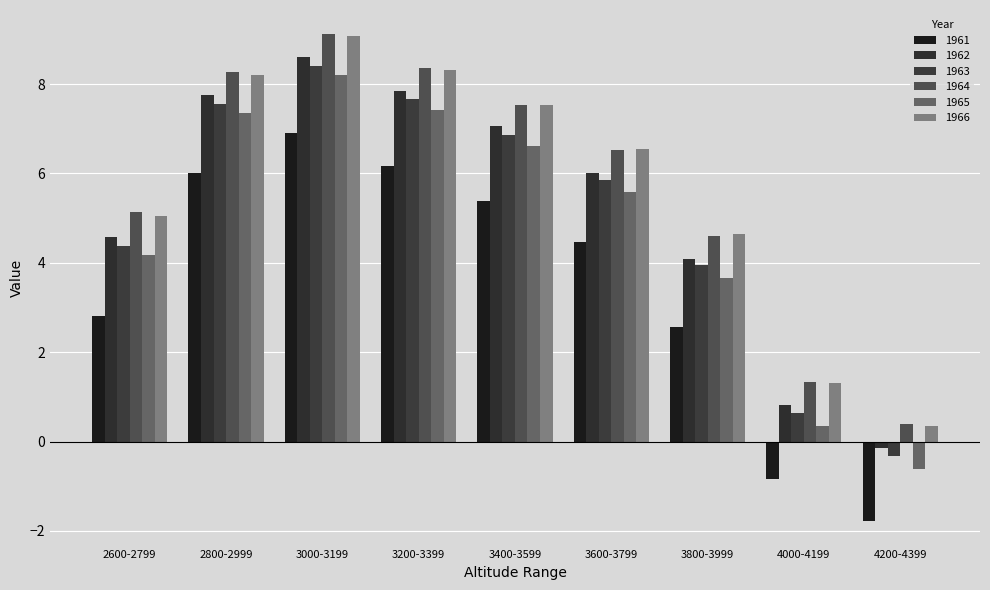

At which label does 1964 reach its minimum?

4200-4399